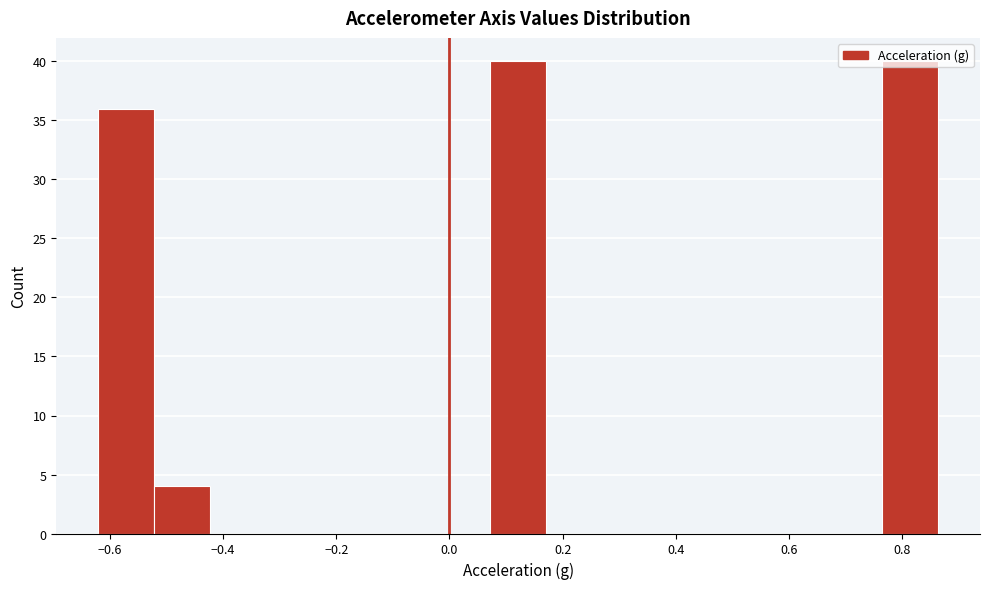

Reading left to right, transcribe this chart: for each bar, give the range it covers on the x-axis and its height. Neither the bar edges nor the heights are printed on the chart, so give them approximately, as read against the axes.

-0.62 to -0.52: 36
-0.52 to -0.42: 4
-0.42 to -0.32: 0
-0.32 to -0.22: 0
-0.22 to -0.12: 0
-0.12 to -0.02: 0
-0.02 to 0.08: 0
0.08 to 0.18: 40
0.18 to 0.26: 0
0.26 to 0.36: 0
0.36 to 0.46: 0
0.46 to 0.56: 0
0.56 to 0.66: 0
0.66 to 0.76: 0
0.76 to 0.86: 40